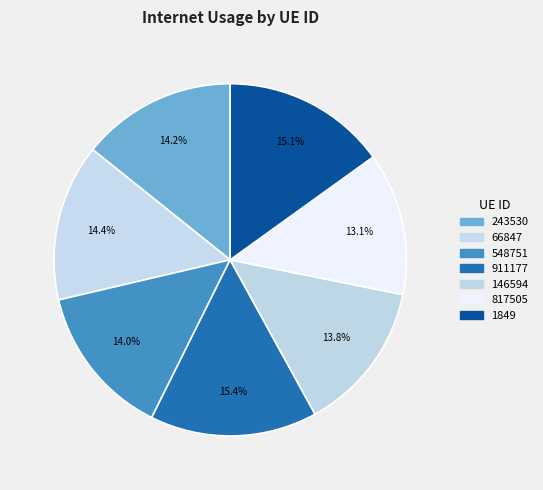

Which category has the biggest portion of the pie?

911177